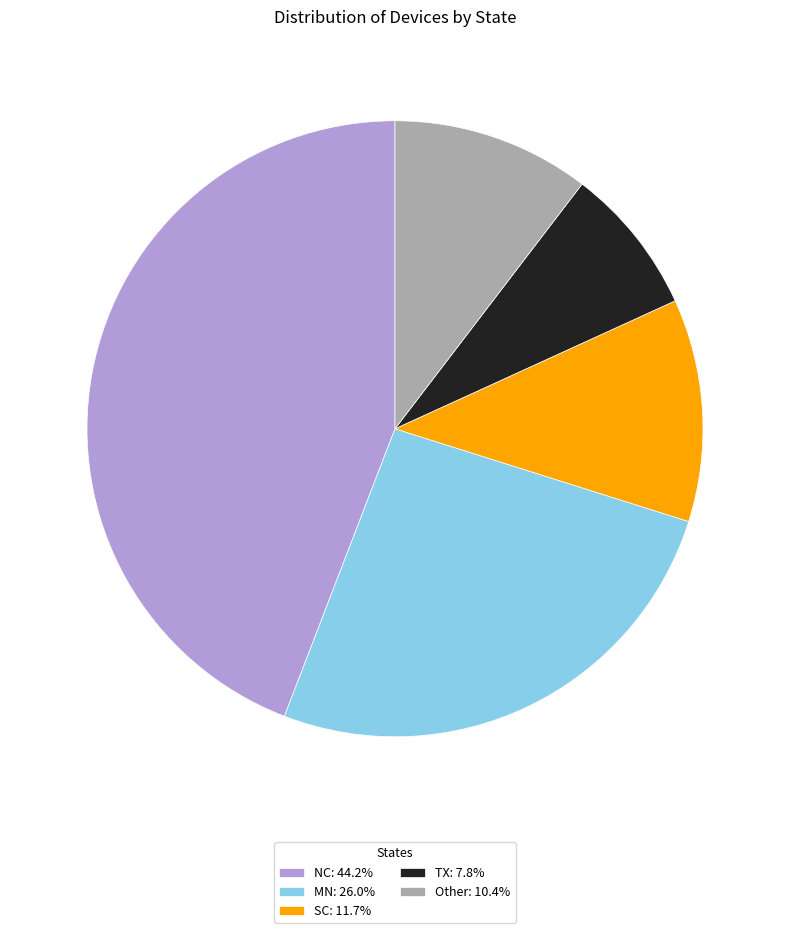

Combined, do MN: 26.0% and NC: 44.2% account for over 50%?

Yes